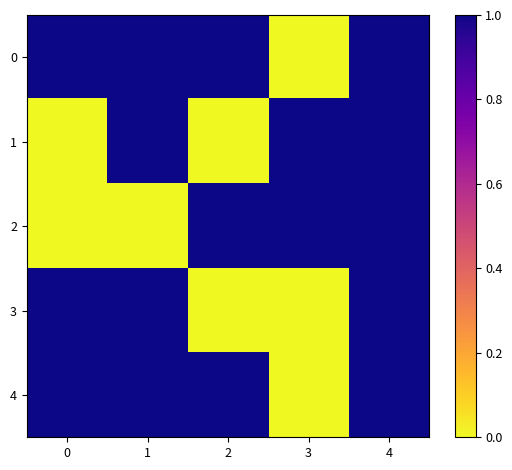

Reading left to right, transcribe all the data shown in this chart.

0: 0=1	1=1	2=1	3=0	4=1
1: 0=0	1=1	2=0	3=1	4=1
2: 0=0	1=0	2=1	3=1	4=1
3: 0=1	1=1	2=0	3=0	4=1
4: 0=1	1=1	2=1	3=0	4=1